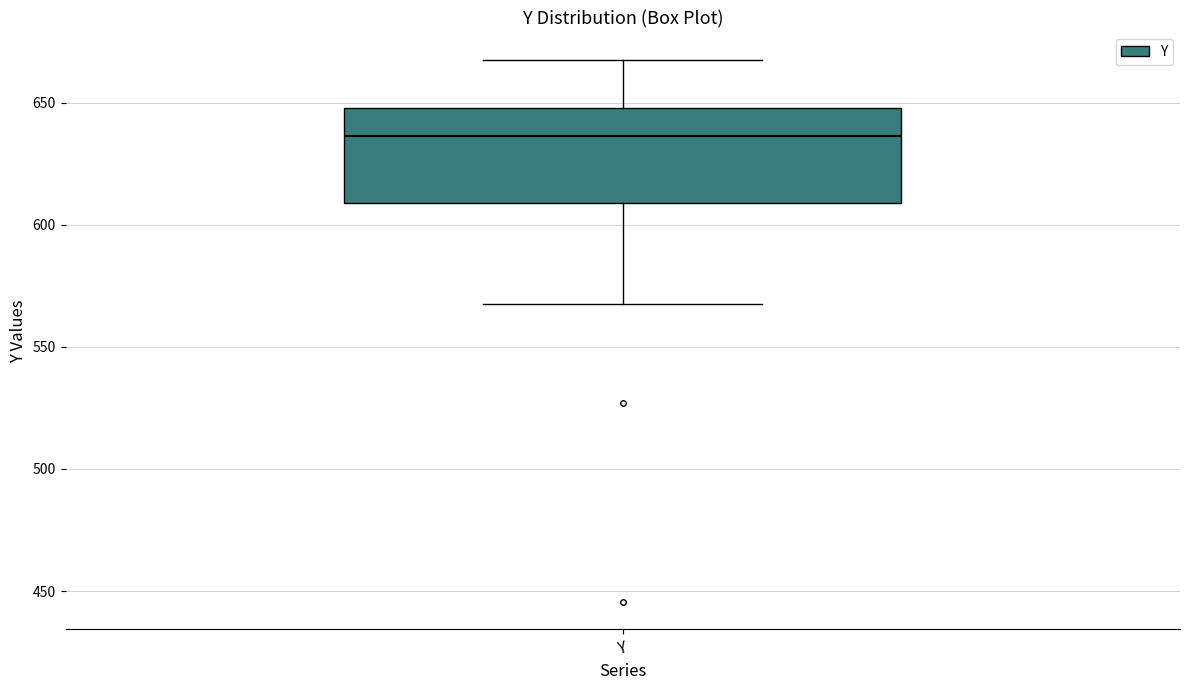

Where does the upper whisker of the box for Y end on the y-axis? The values are not printed on the chart, so give them approximately, as read against the axis.

670